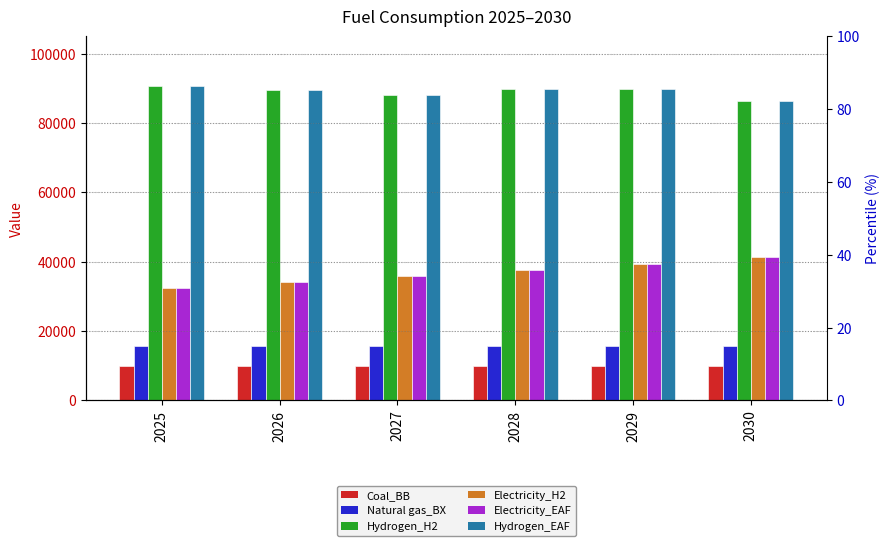

Which series has the largest total across all categories?

Hydrogen_H2